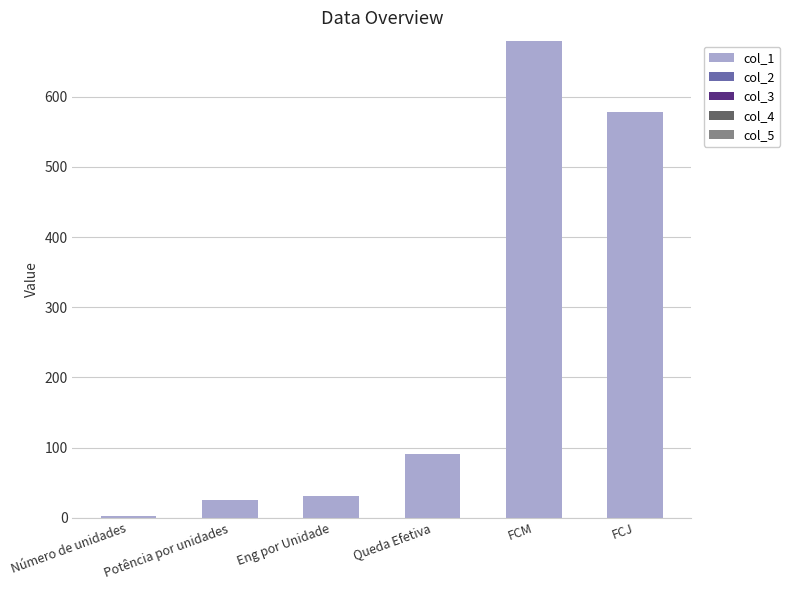

List the labels in order of col_3 value, largest first.

Número de unidades, Potência por unidades, Eng por Unidade, Queda Efetiva, FCM, FCJ